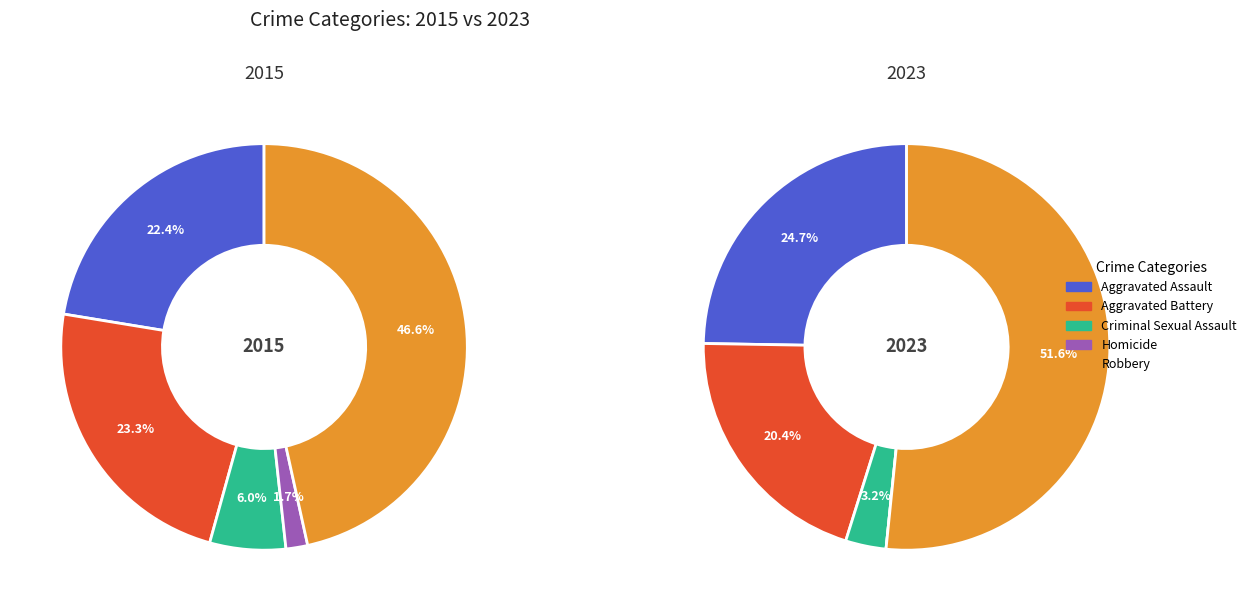

To the nearest percent, what percentage of the pie is Robbery?

47%